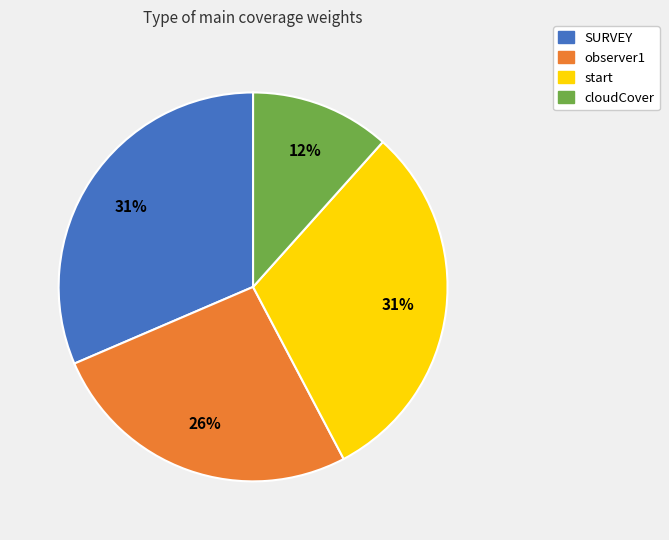

Do cloudCover and observer1 together represent more than half of the pie?

No